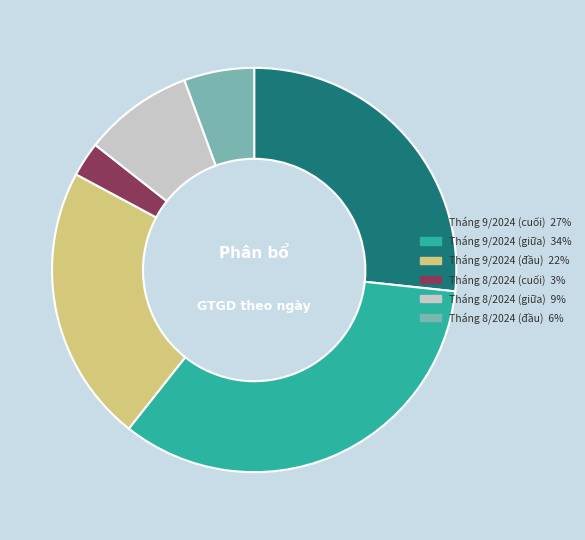

Is there a majority slice in this chart?

No